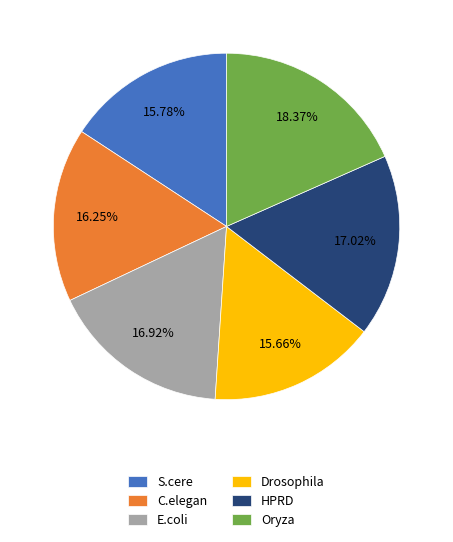

How many slices are in this pie chart?

6